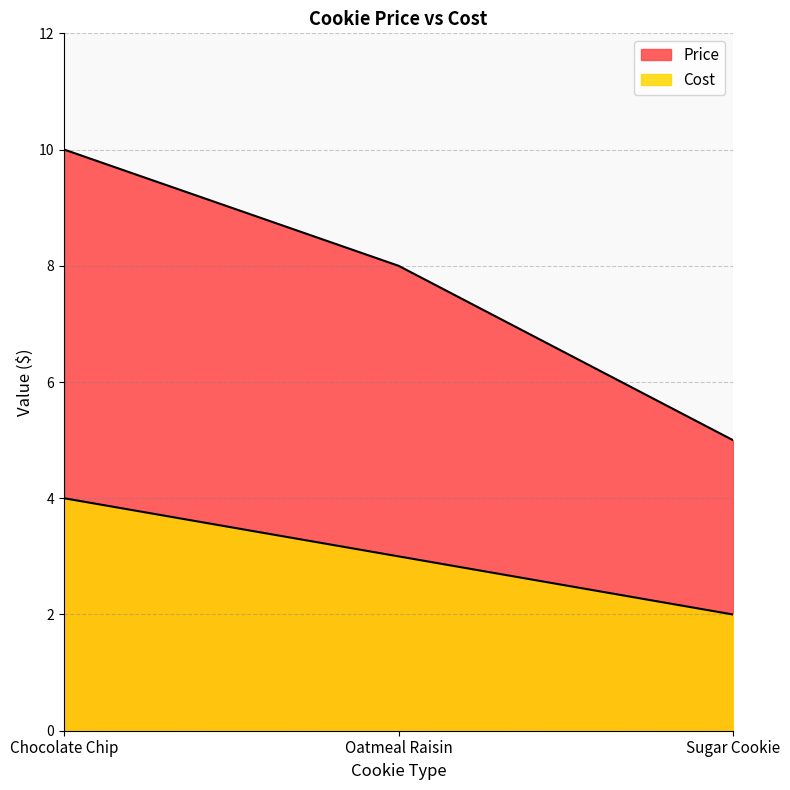

List the labels in order of Price value, smallest first.

Sugar Cookie, Oatmeal Raisin, Chocolate Chip